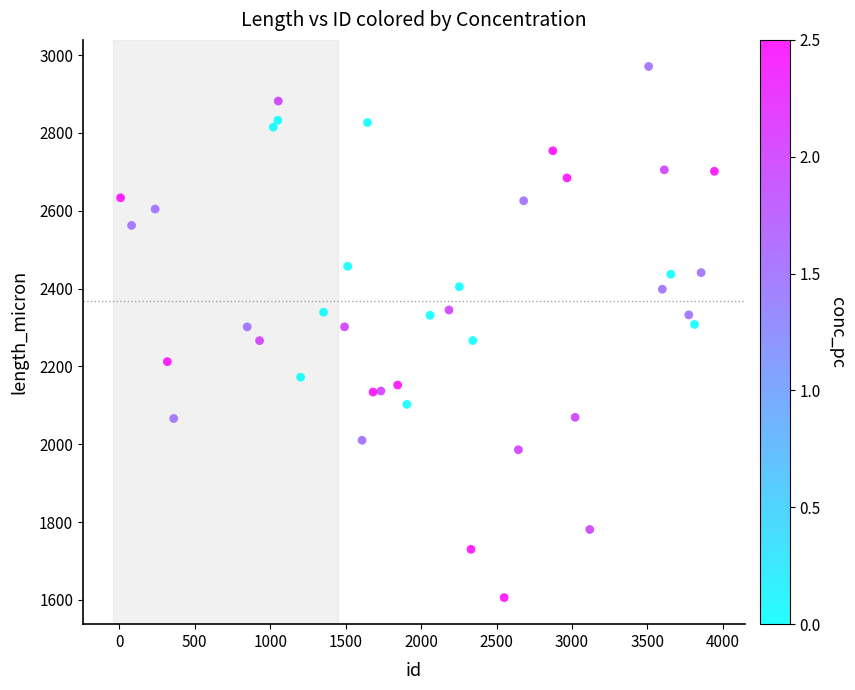

What is the range of X values (max minus min)?

3935.0